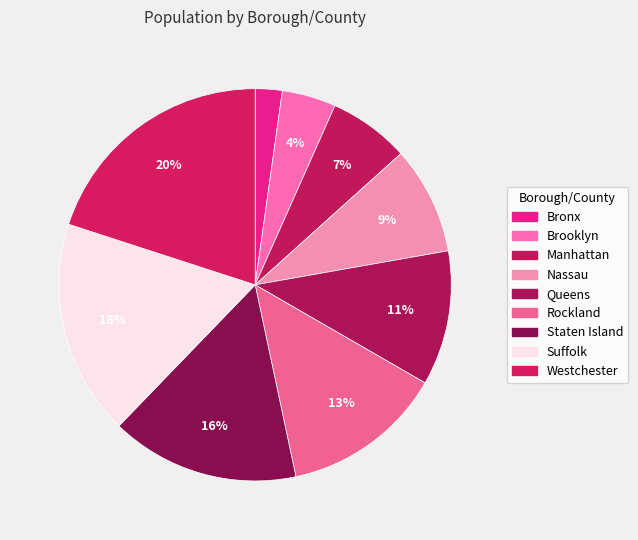

Does any single category account for the majority?

No